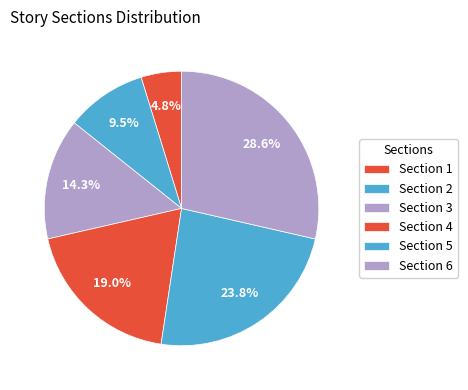

To the nearest percent, what portion does Section 6 represent?

29%